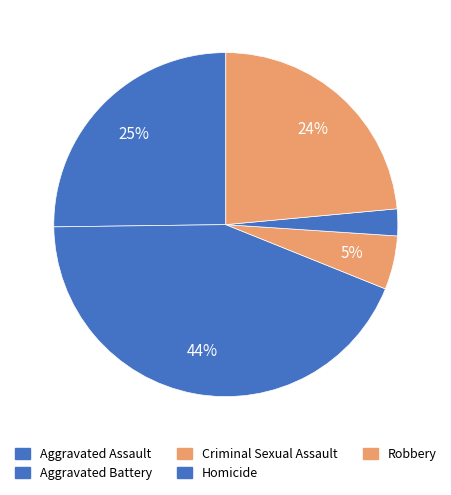

Which slice is the largest?

Aggravated Battery